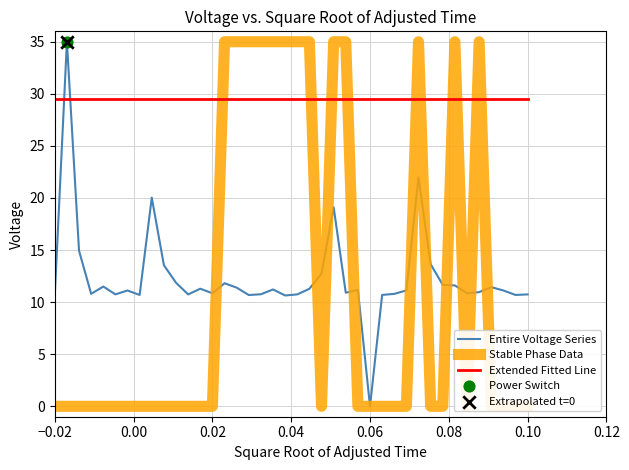

Which series has the widest spread of Y values?

Entire Voltage Series